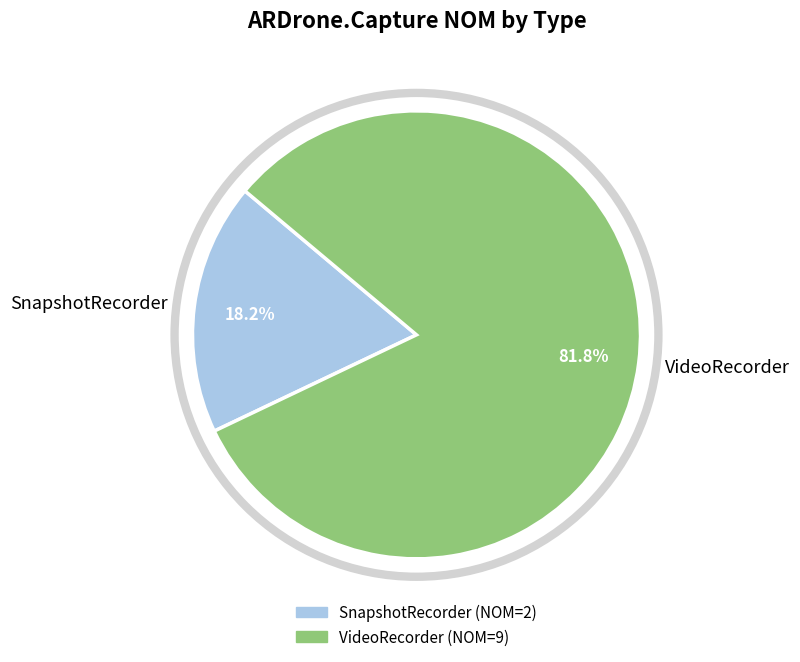

Rank the categories by value from highest to lowest.

VideoRecorder, SnapshotRecorder